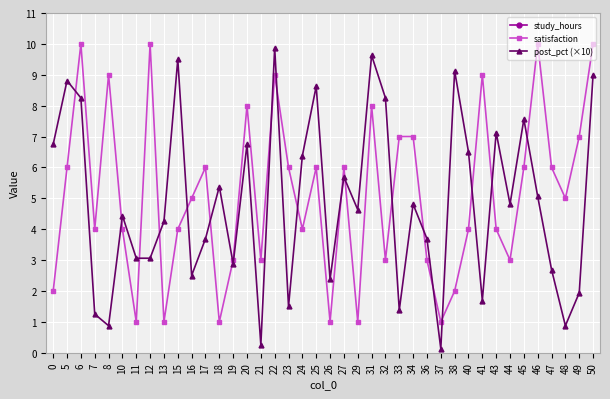

At which category does satisfaction reach its first local peak?

6